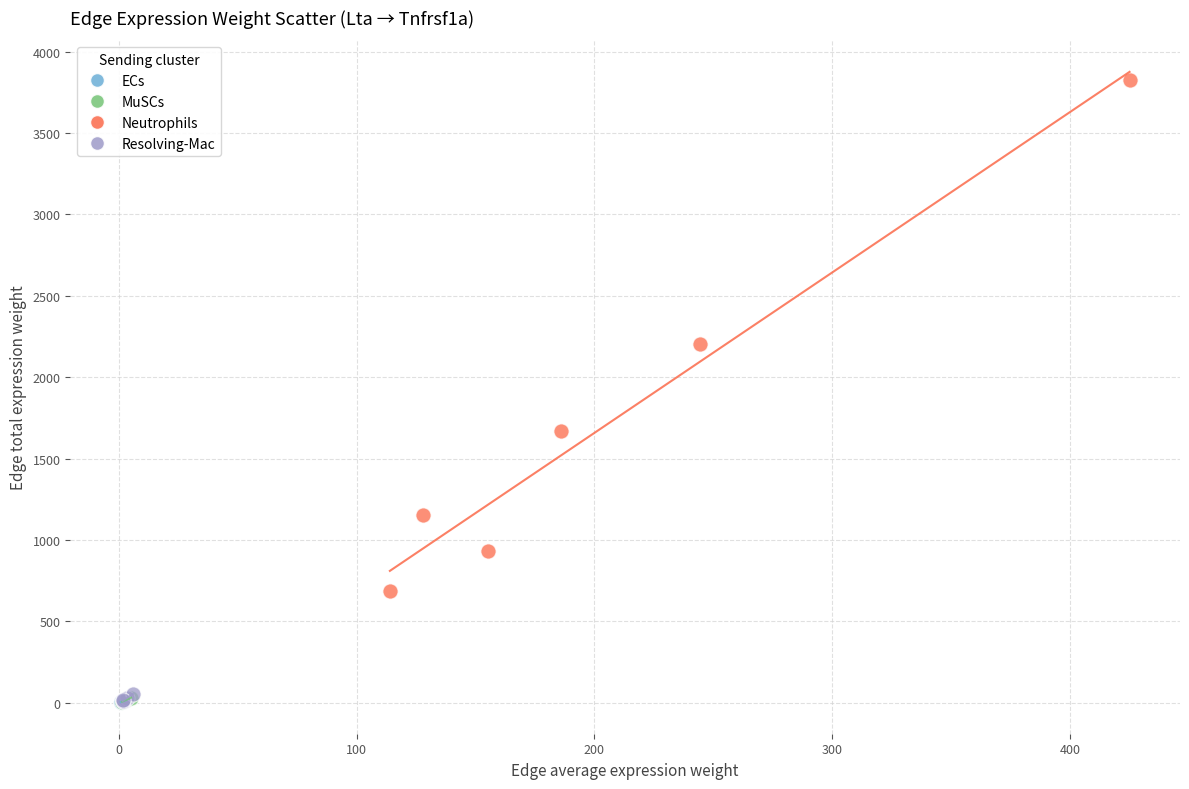

Which series has the widest spread of Y values?

Neutrophils